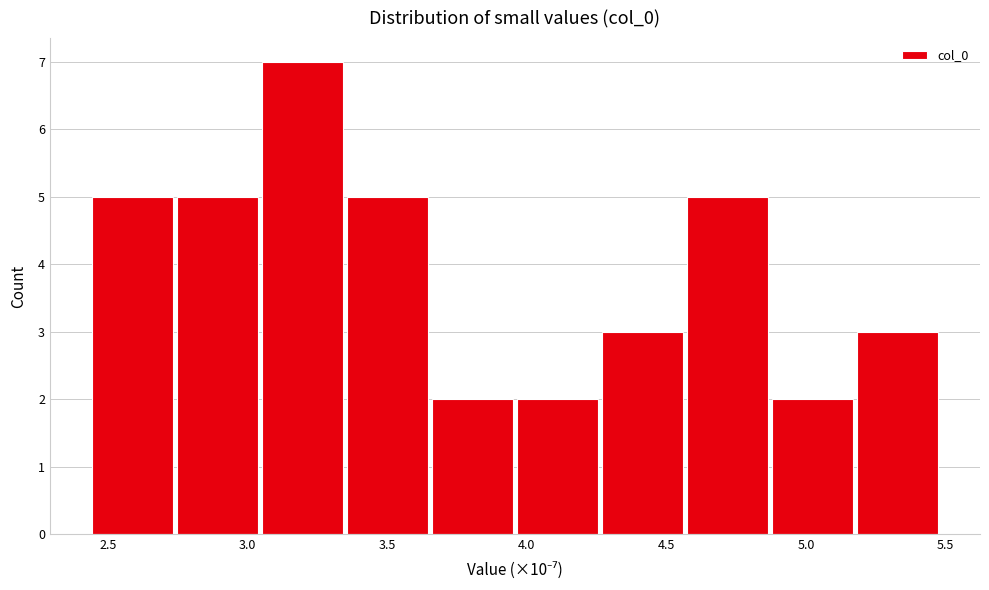

Reading left to right, list every bar in this chart as the range it spans on the x-axis followed by its height. Neither the bar edges nor the heights are printed on the chart, so give them approximately, as read against the axes.

2.45 to 2.75: 5
2.75 to 3.05: 5
3.05 to 3.35: 7
3.35 to 3.65: 5
3.65 to 3.95: 2
3.95 to 4.25: 2
4.25 to 4.55: 3
4.55 to 4.85: 5
4.85 to 5.15: 2
5.15 to 5.50: 3